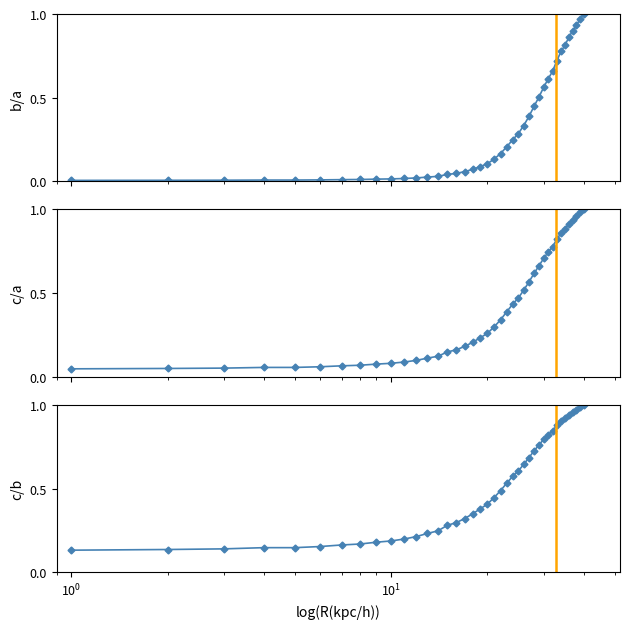

True or false: b/a and c/b cross at least once.

False